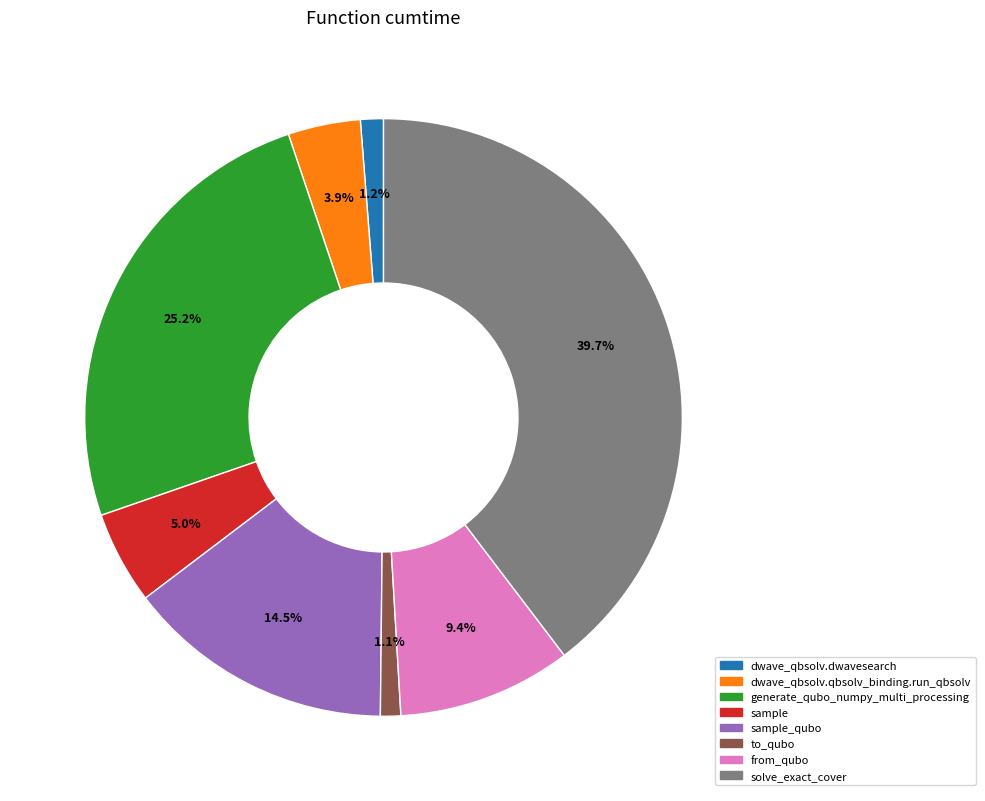

Is there any slice that represents more than half of the pie?

No